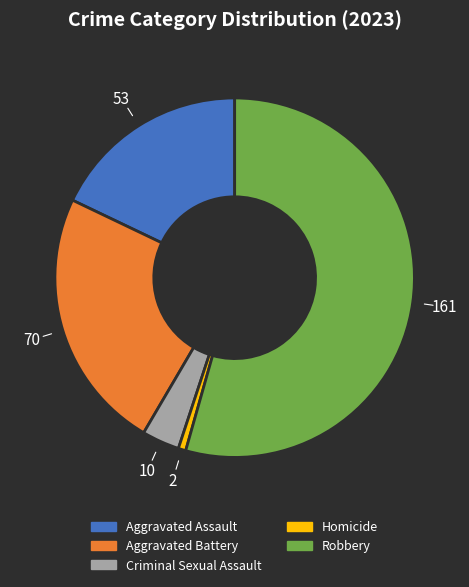

Count the number of slices in the pie.

5